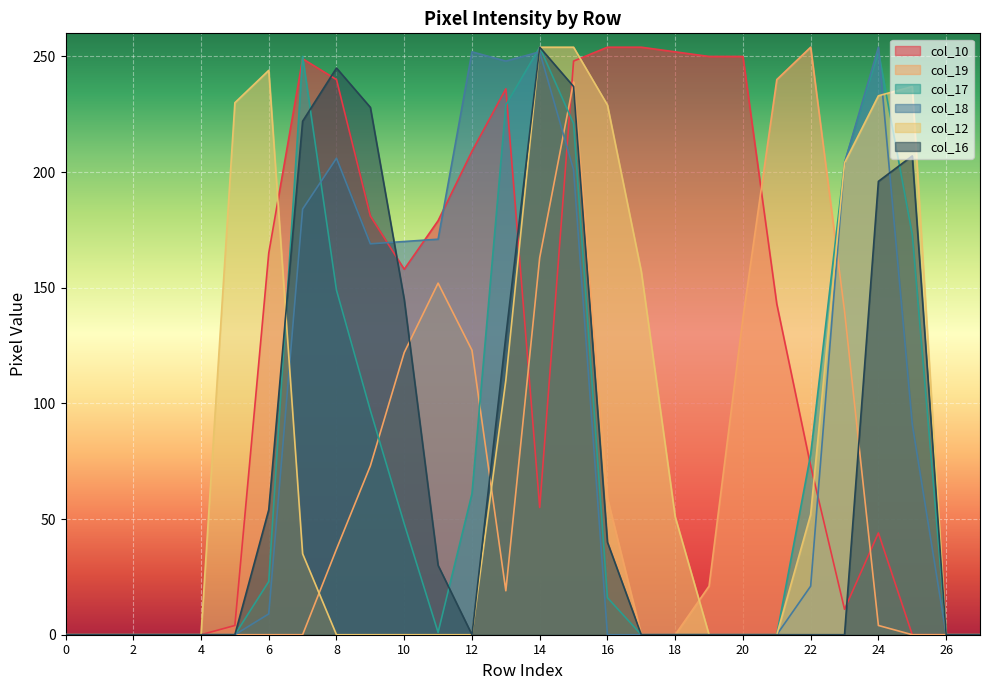

What is the greatest value displayed?

254